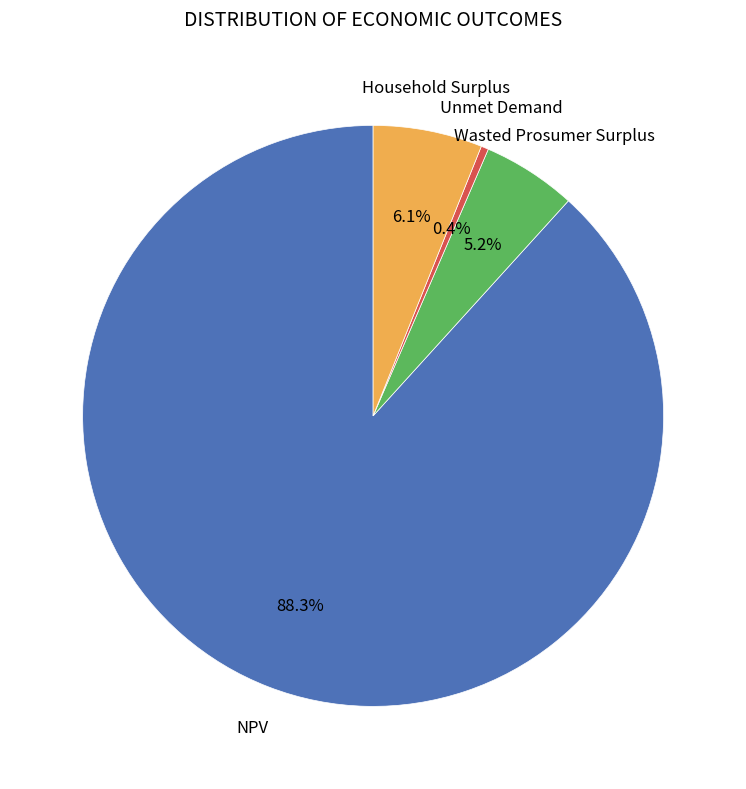

Is there any slice that represents more than half of the pie?

Yes